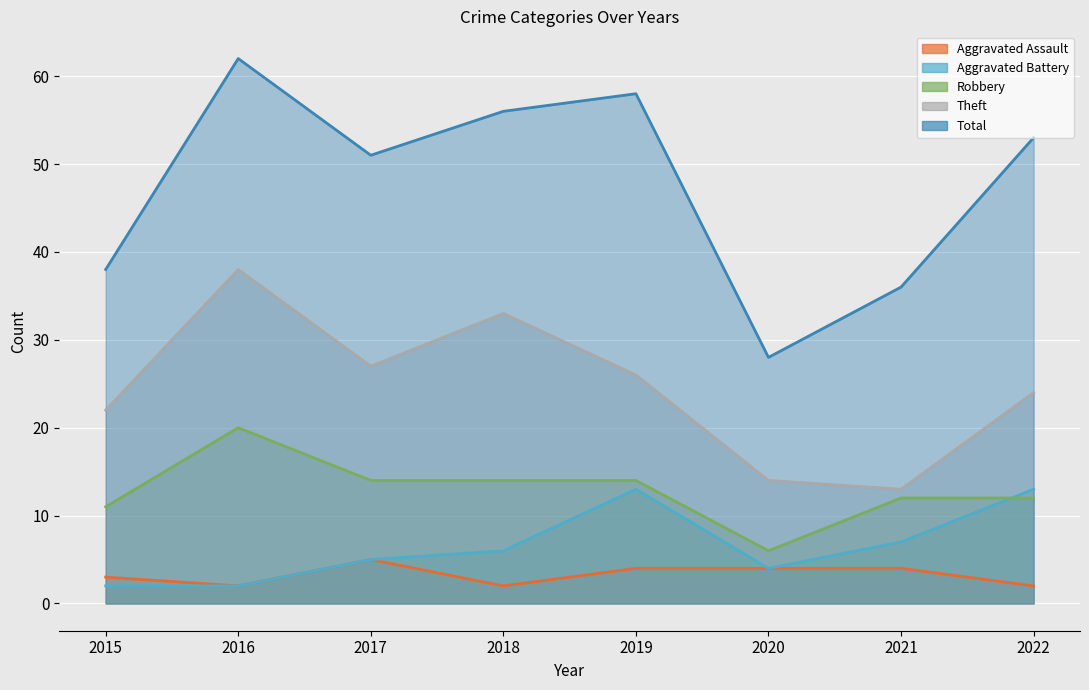

How many lines are shown in the chart?

5